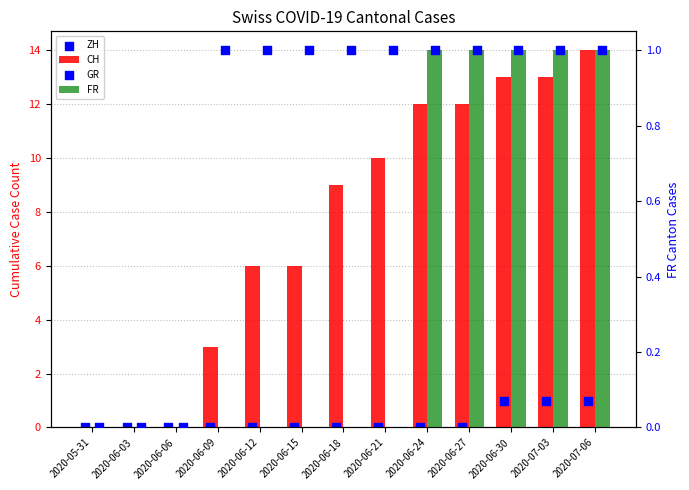

What is the total value across all series at 2020-07-06?

17